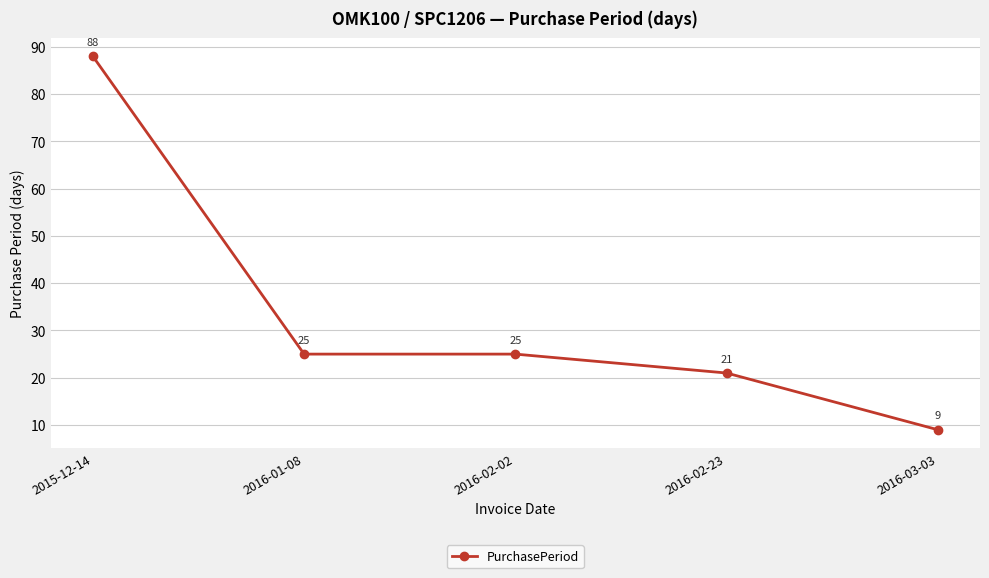

Which has a higher value, 2015-12-14 or 2016-01-08?

2015-12-14